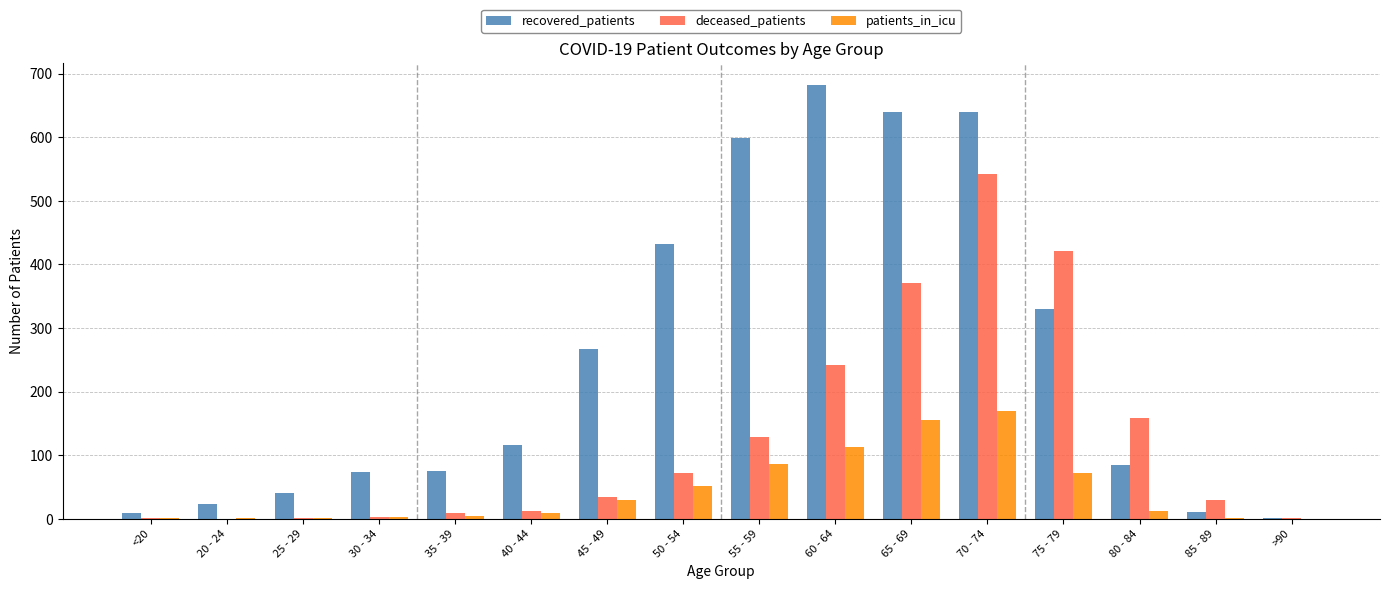

Which series has the largest total across all categories?

recovered_patients